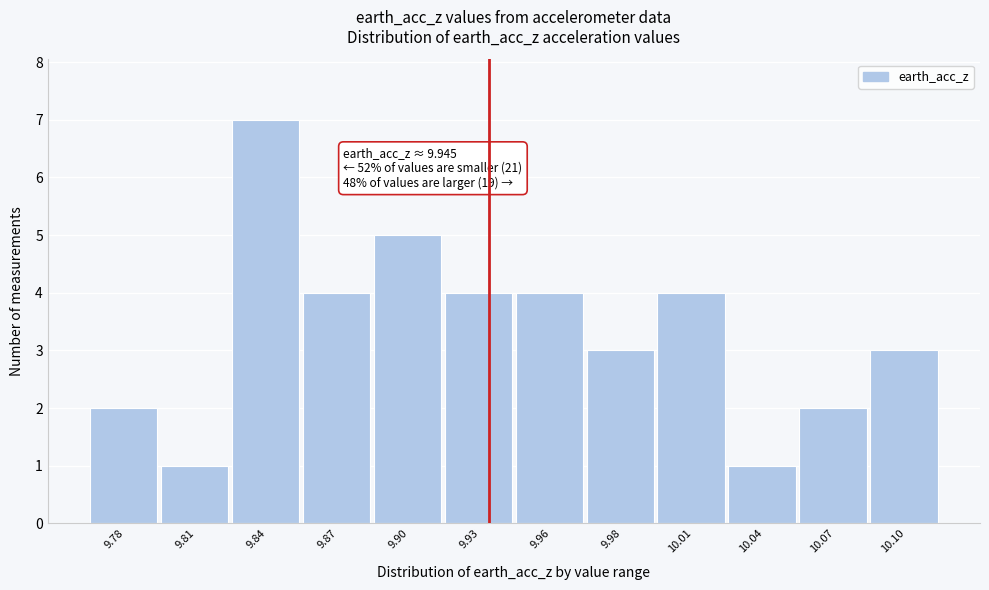

Reading right to left, what are all the values shown in this chart?

3	2	1	4	3	4	4	5	4	7	1	2